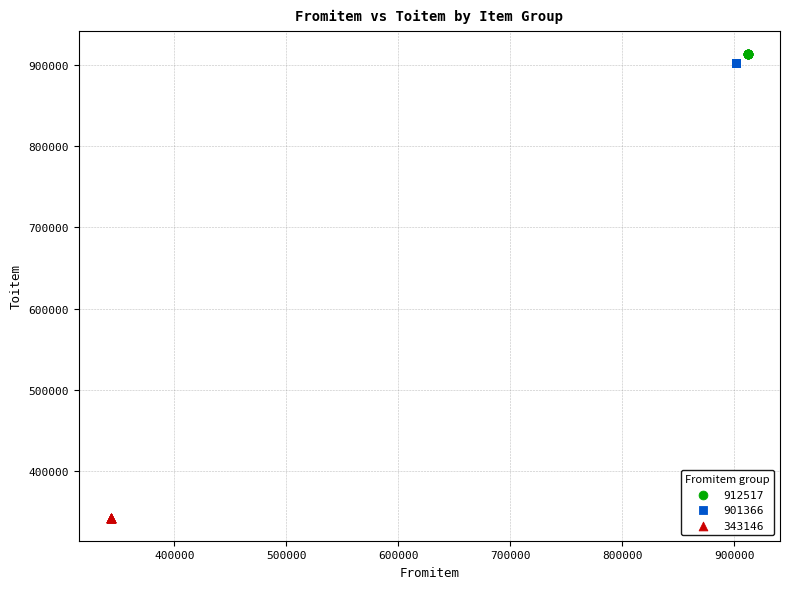

Which series contains the lowest Y value?

343146